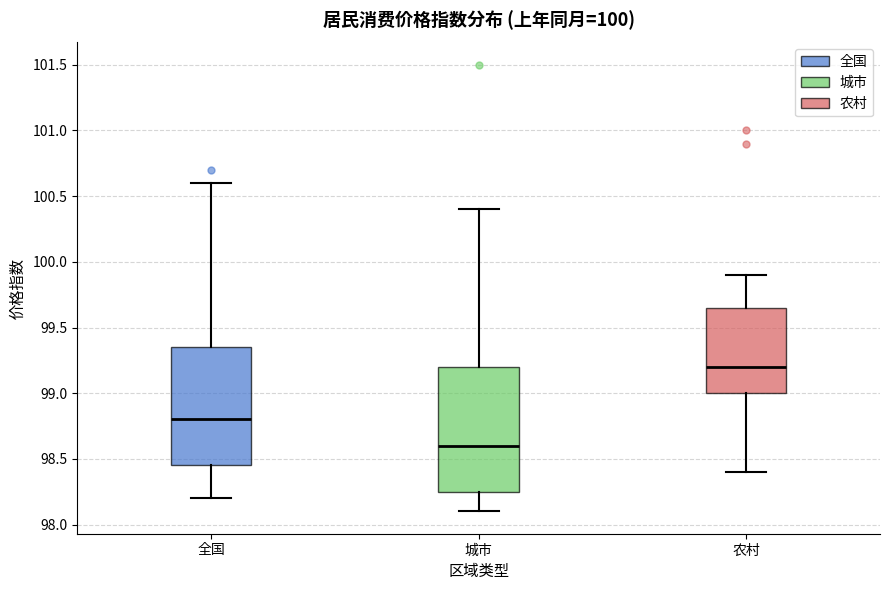

Which box has the highest median line?

农村